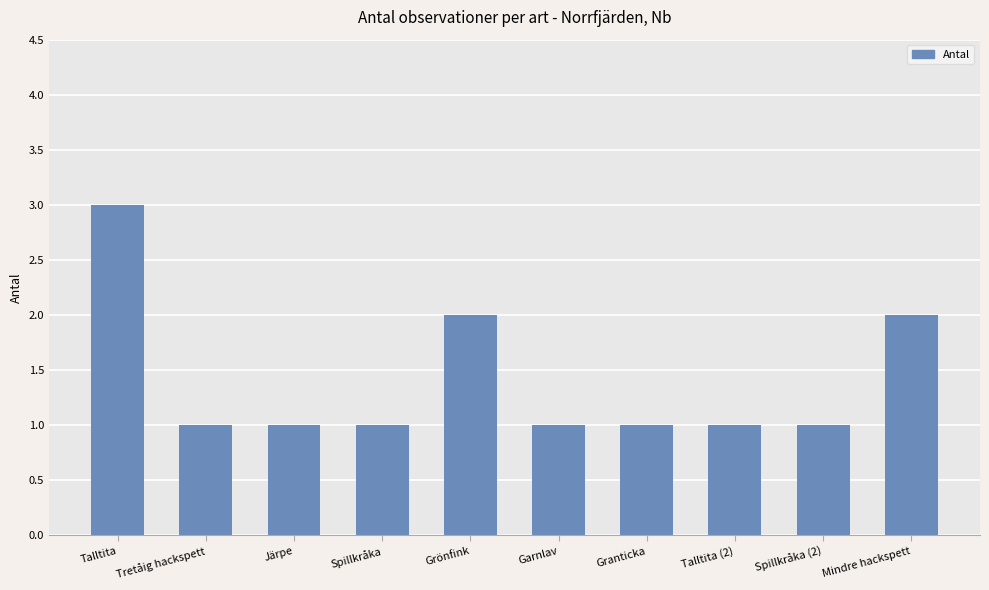

What position from the right is Mindre hackspett?

1